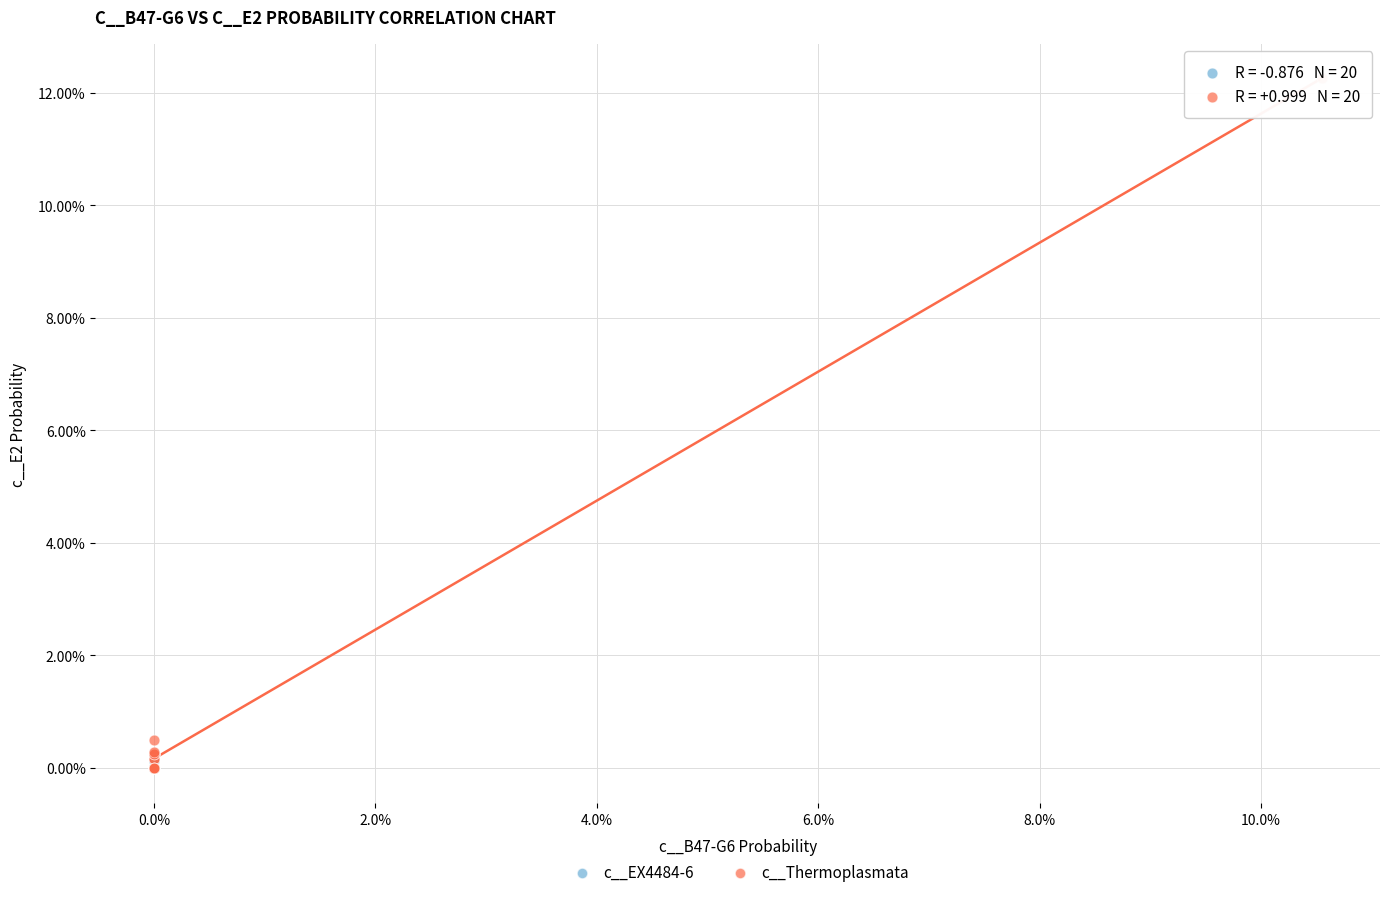

What are all the series names shown in the legend?

c__EX4484-6, c__Thermoplasmata